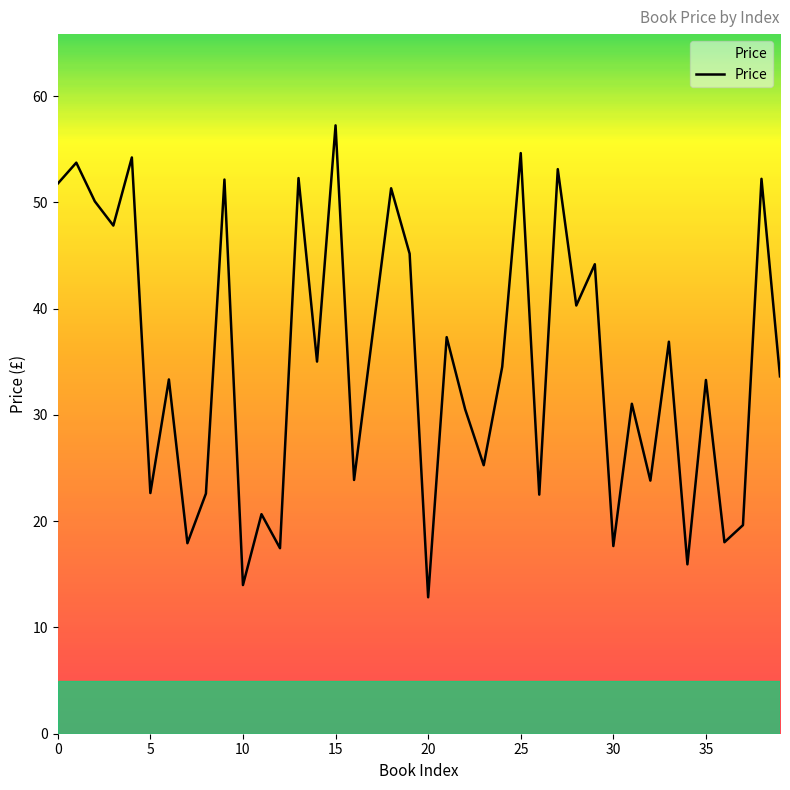

What is the smallest value displayed?

12.8